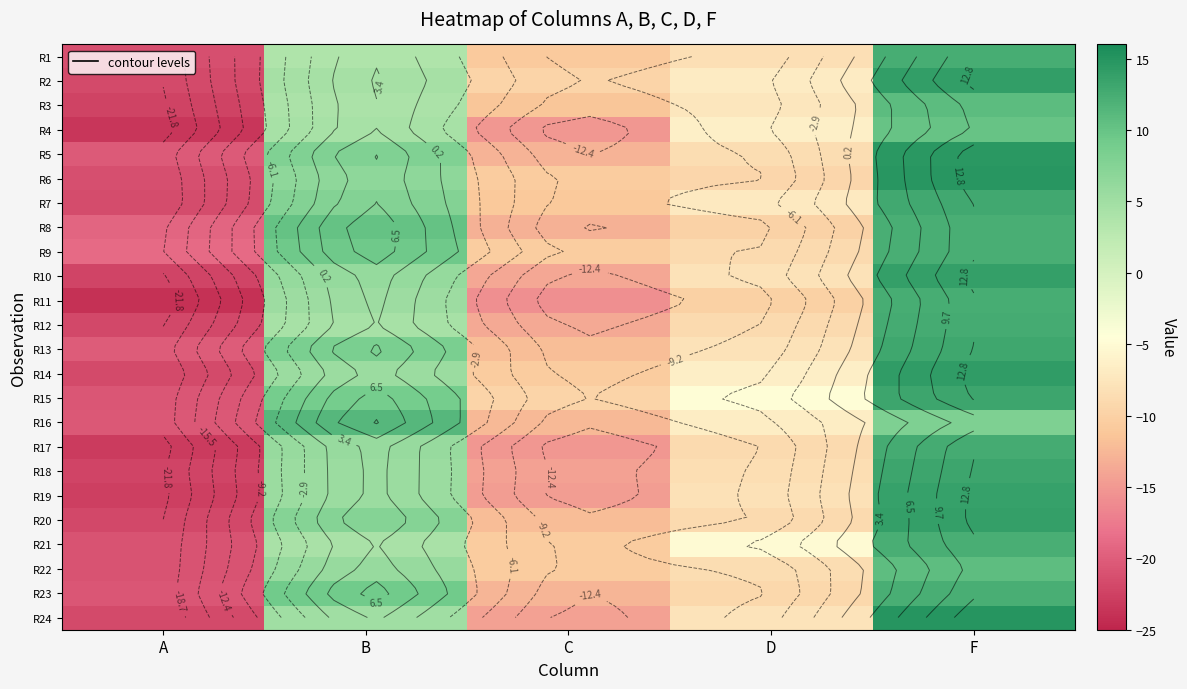

How many values in R21 are below zero?

3